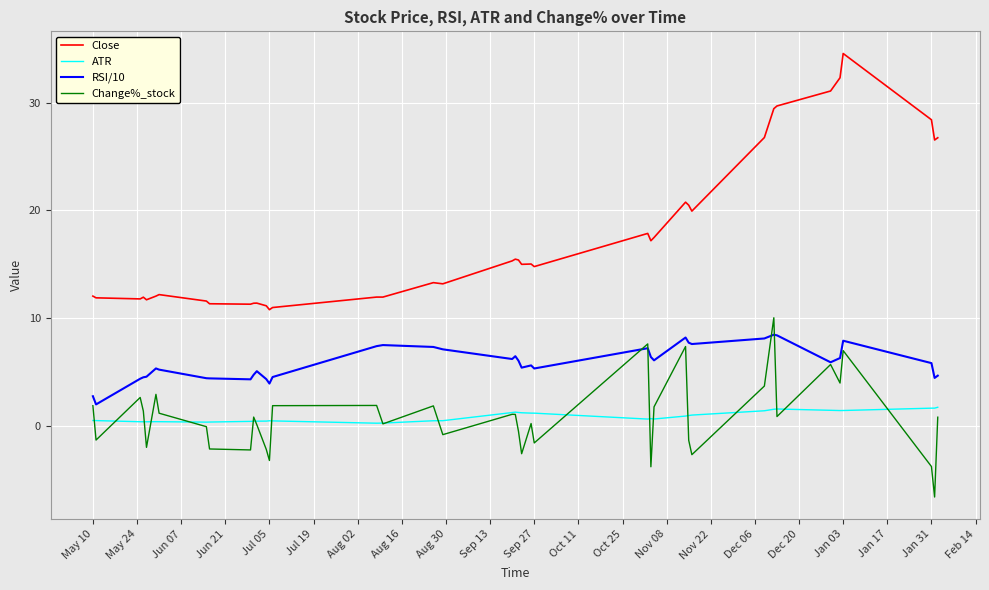

Which series has the widest spread of values?

Close